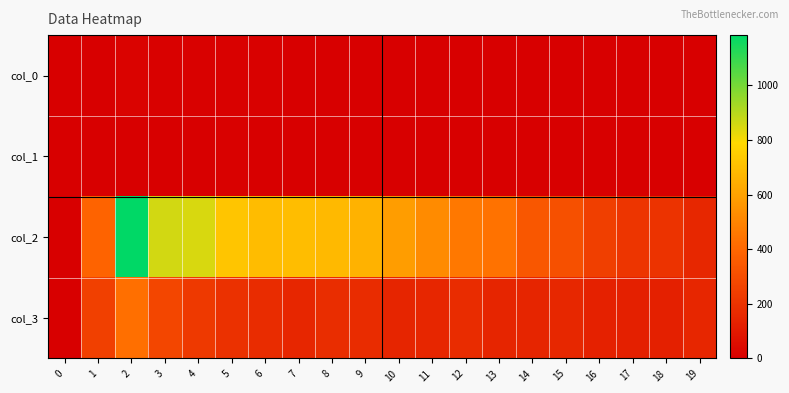

Which label corresponds to the smallest value in the chart?

9